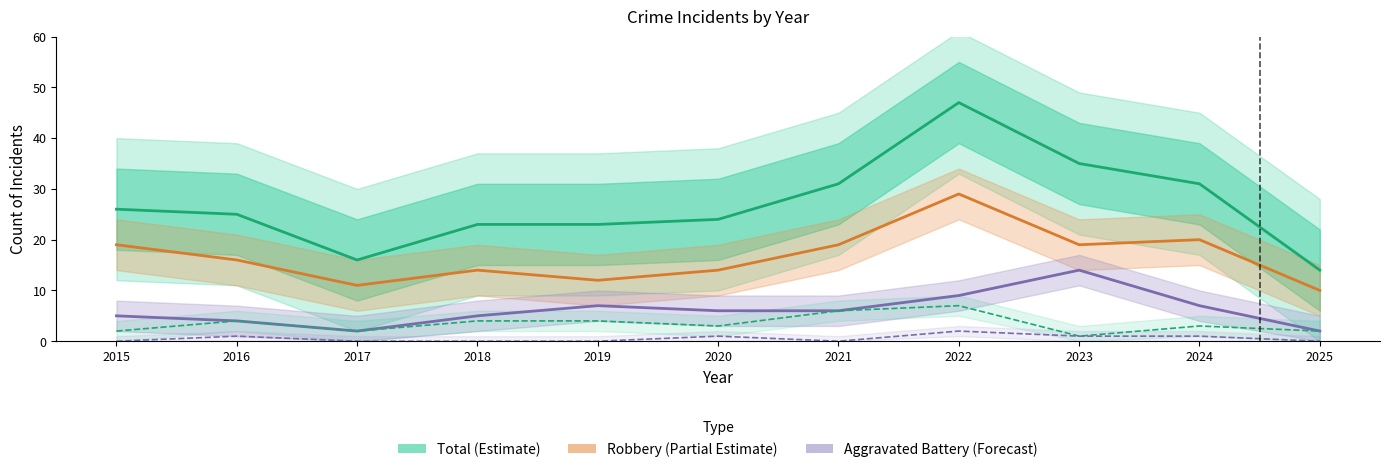

Read the Robbery (Partial Estimate) value at 2024.

20